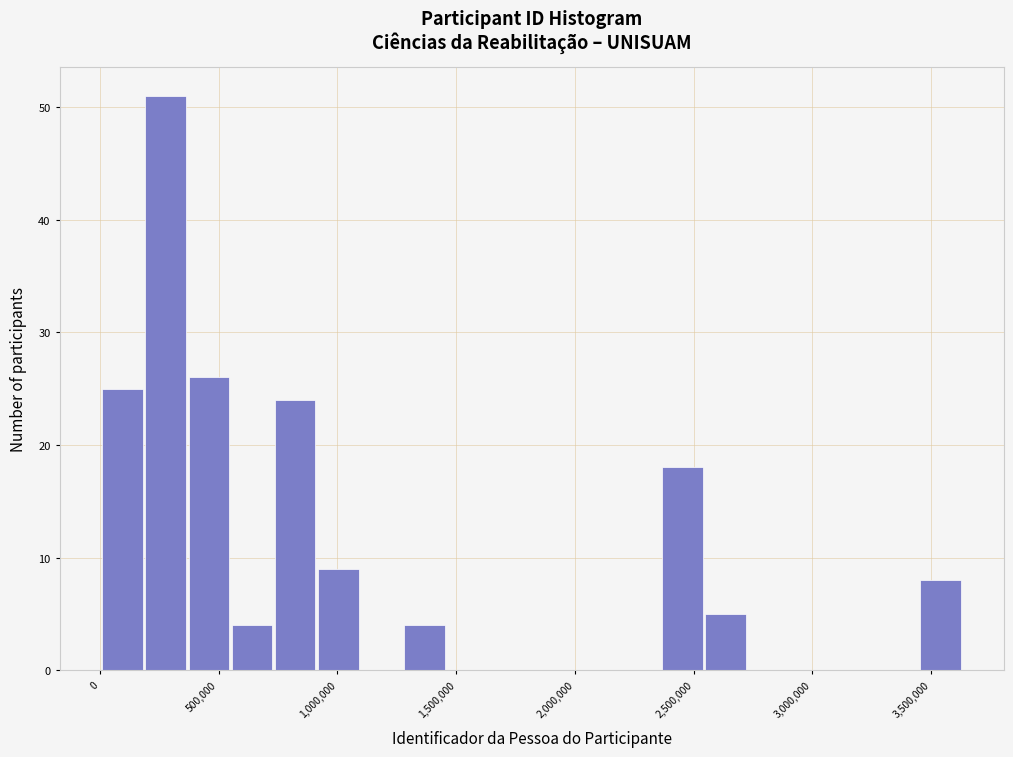

Read against the x-axis, roughly where is the centre of the tallest bar?

300000